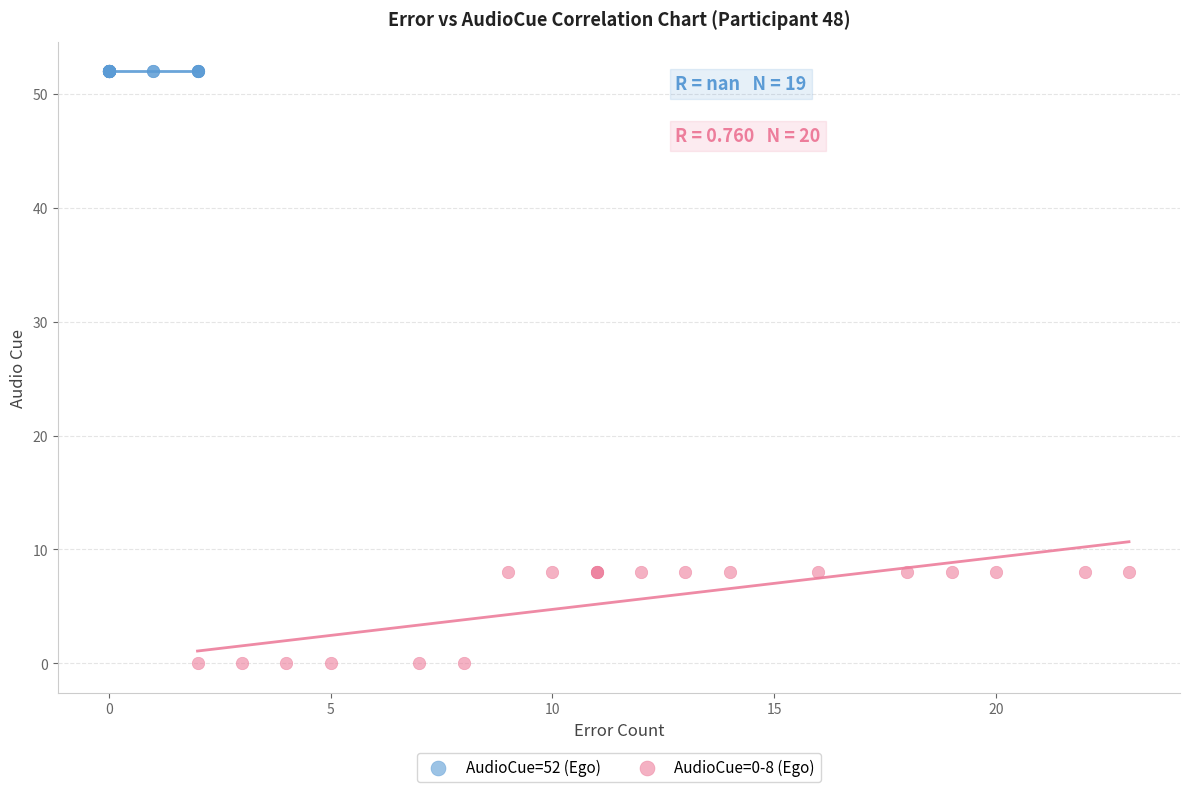

Which series contains the lowest Y value?

AudioCue=0-8 (Ego)